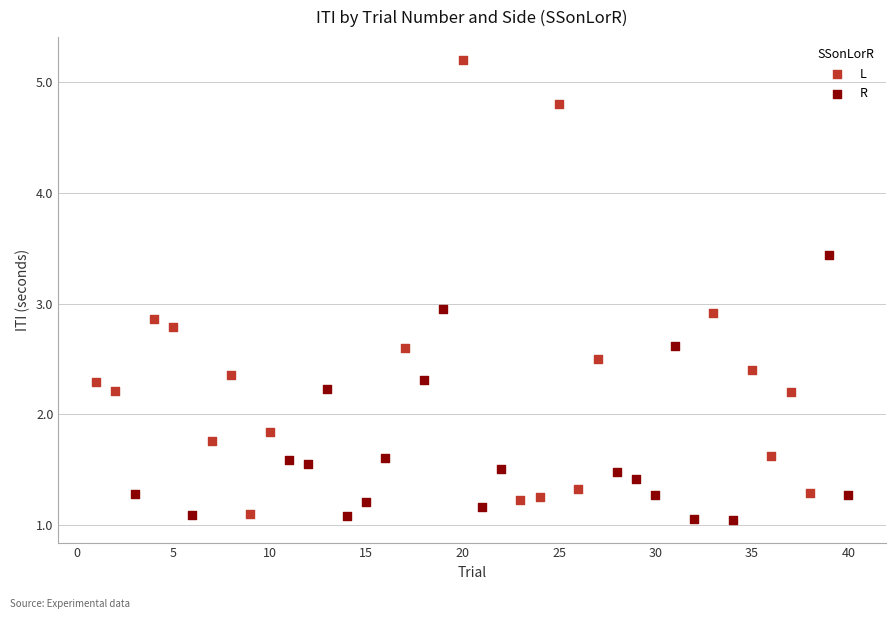

Which series reaches the maximum Y coordinate?

L